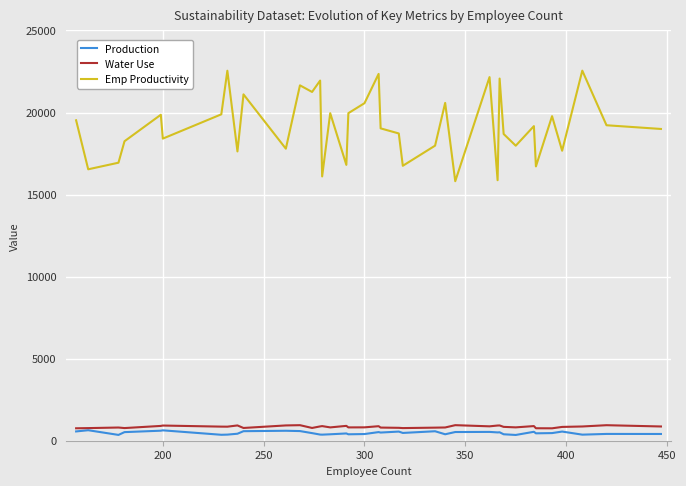

How many lines are shown in the chart?

3